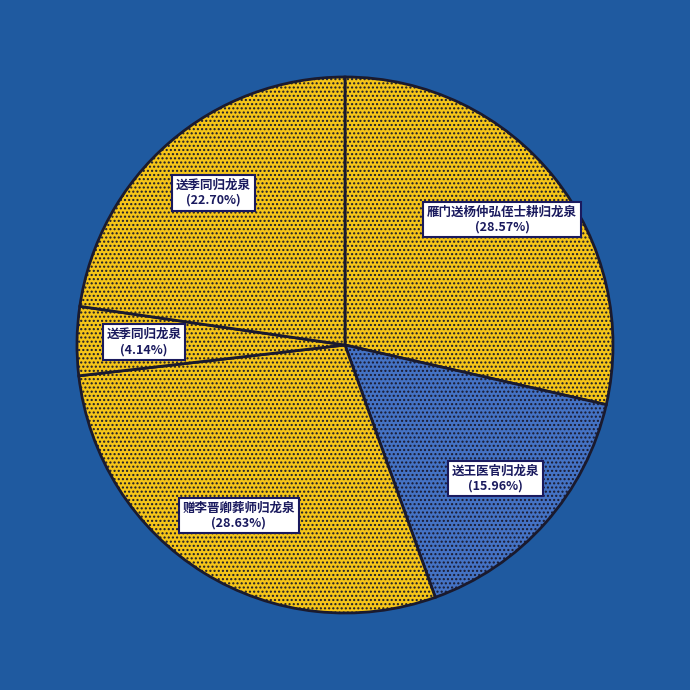

Is there any slice that represents more than half of the pie?

No